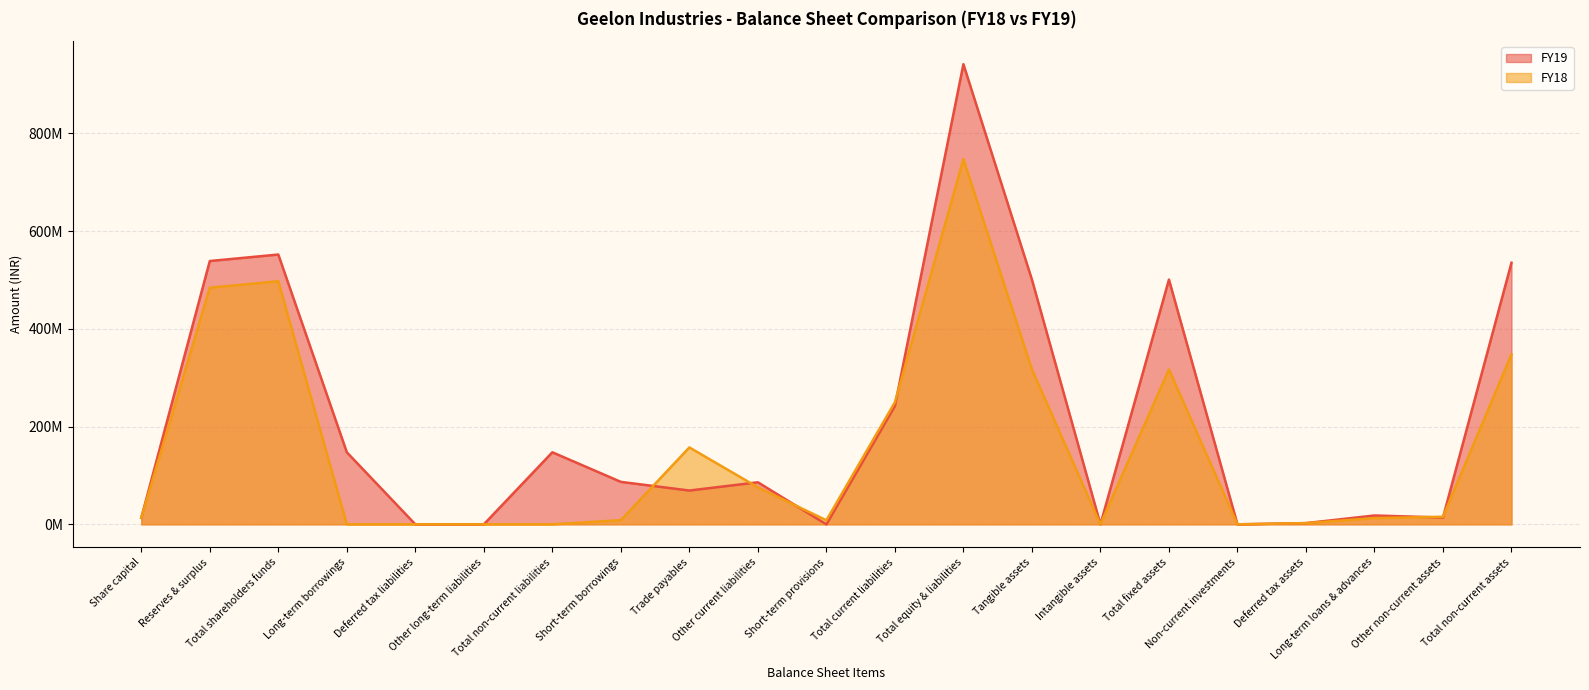

How many times do FY18 and FY19 cross each other?

6